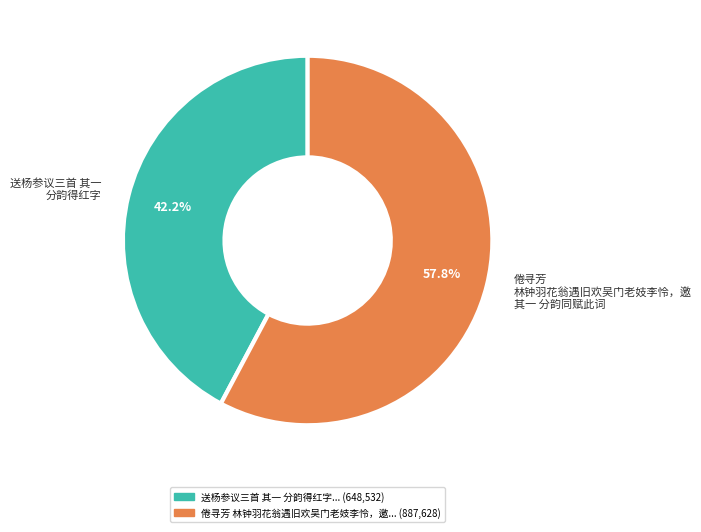

Count the number of slices in the pie.

2